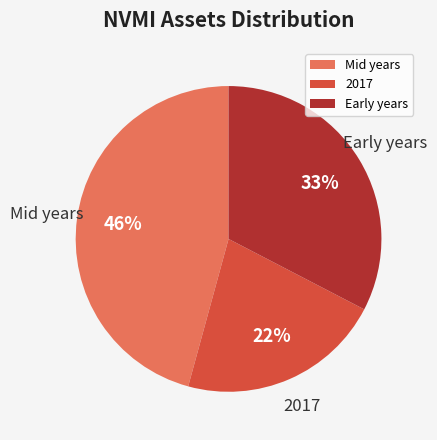

Rank the categories by value from lowest to highest.

2017, Early years, Mid years